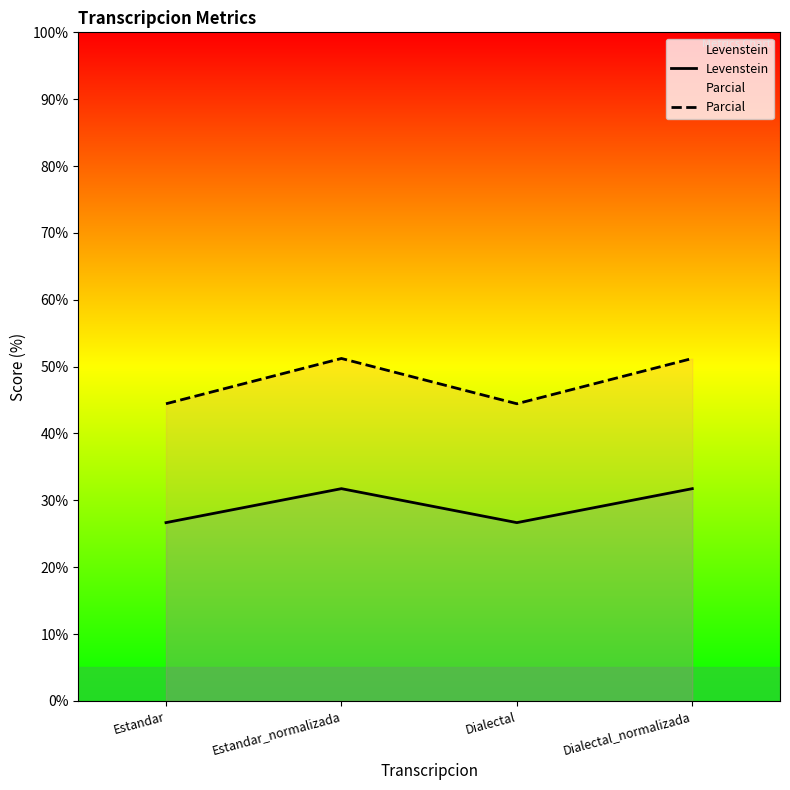

True or false: Levenstein and Parcial cross at least once.

False